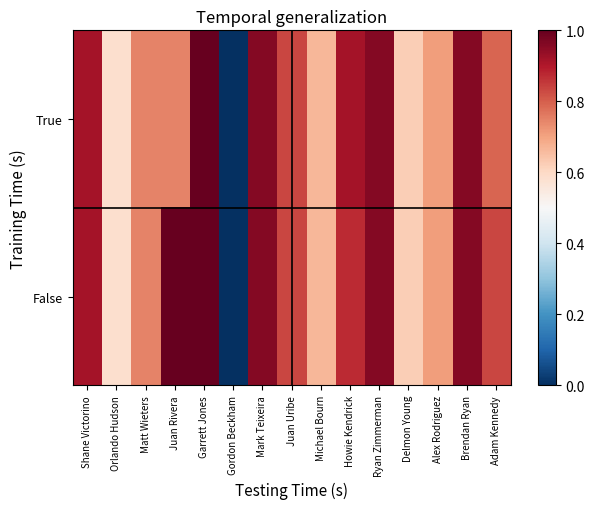

Which series has the largest range (max minus min)?

True